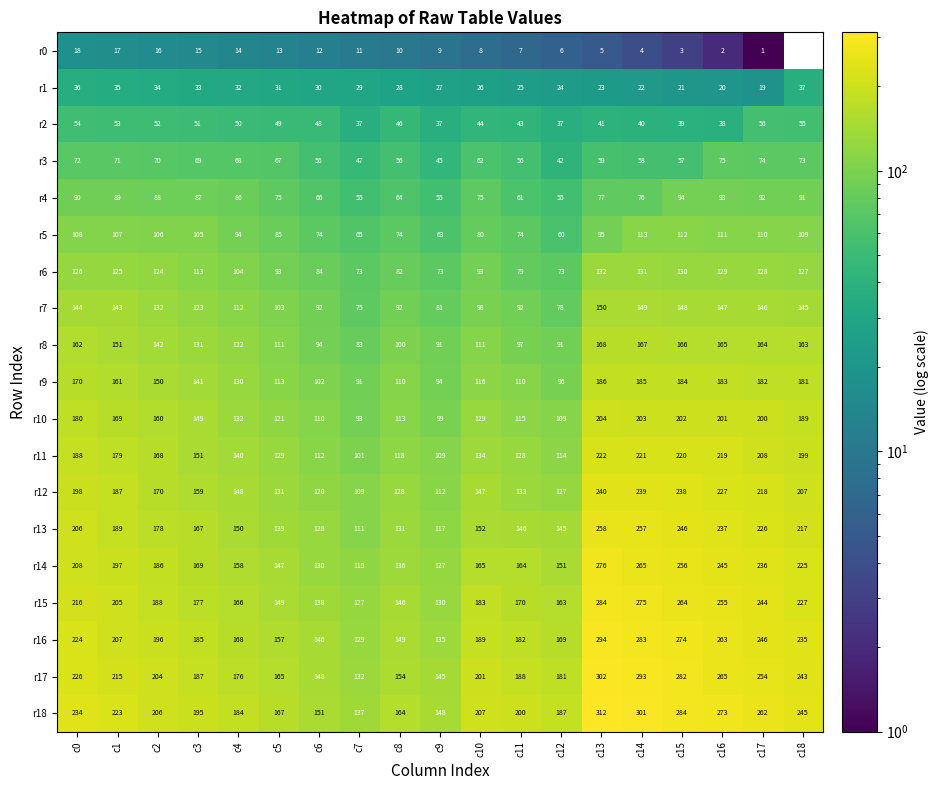

Which series has the largest range (max minus min)?

r18